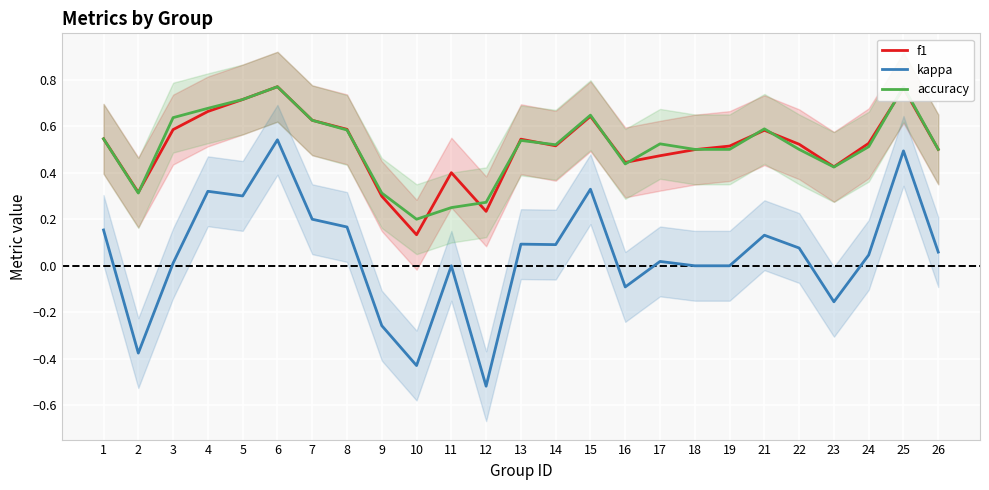

True or false: kappa and accuracy cross at least once.

False